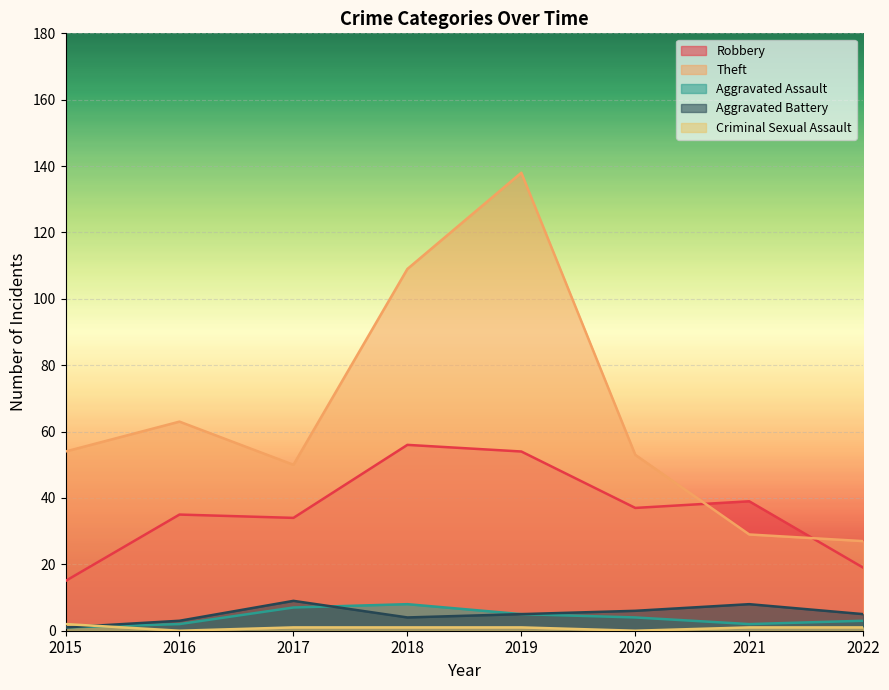

Does the chart display data point markers on the line(s)?

No